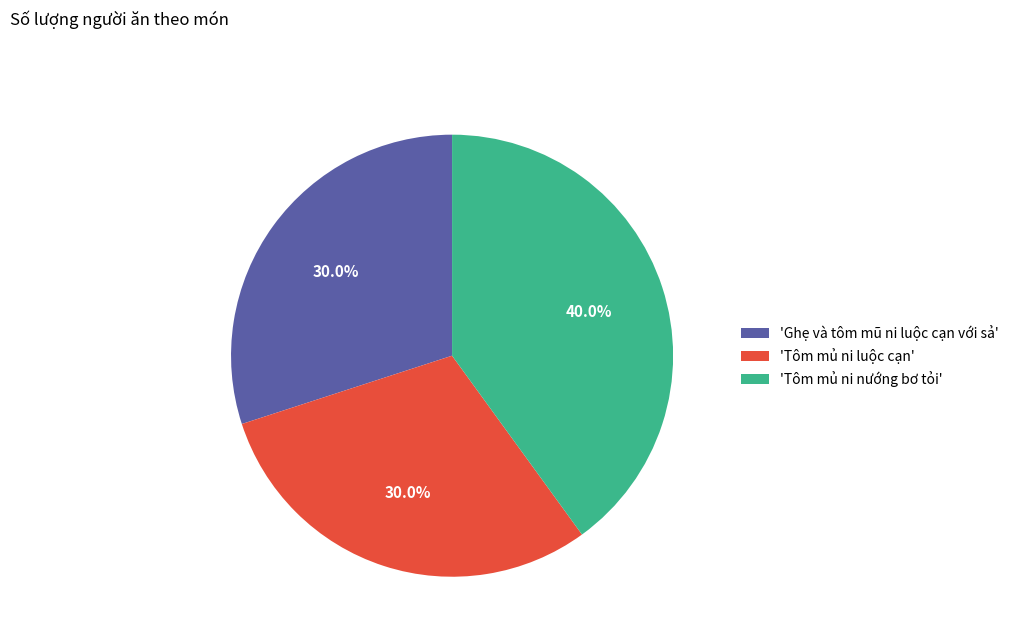

How many segments does this pie chart have?

3